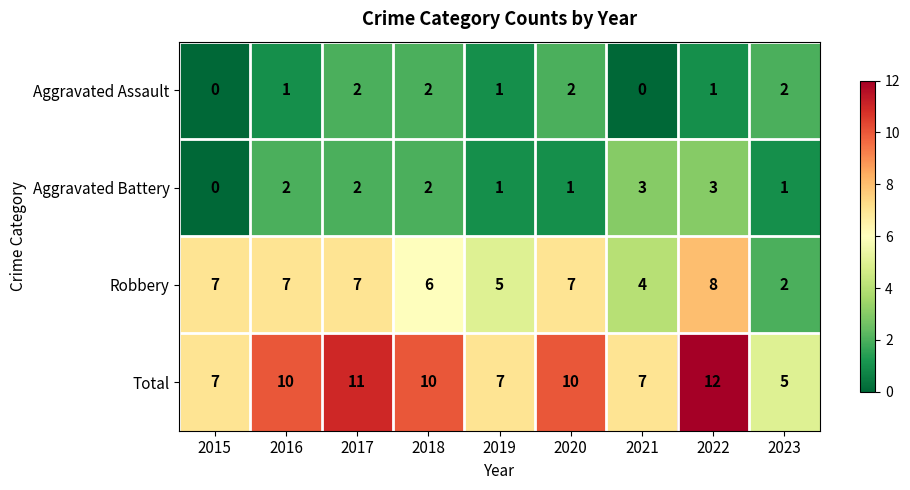

List the series in order of their peak value, lowest first.

Aggravated Assault, Aggravated Battery, Robbery, Total